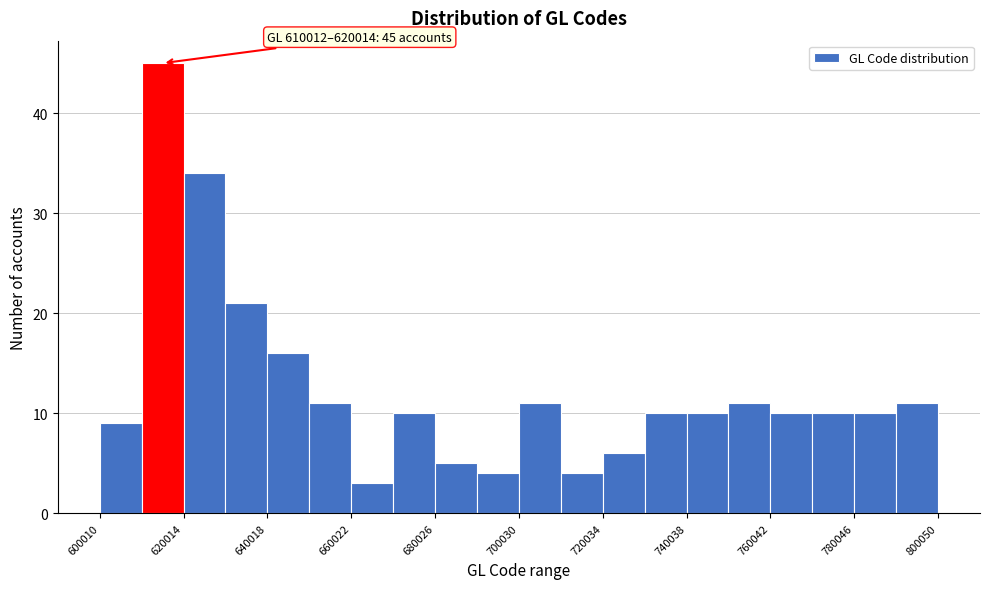

Around what value on the x-axis is the tallest bar? Give the approximate position of its centre, as read against the axis.

615000